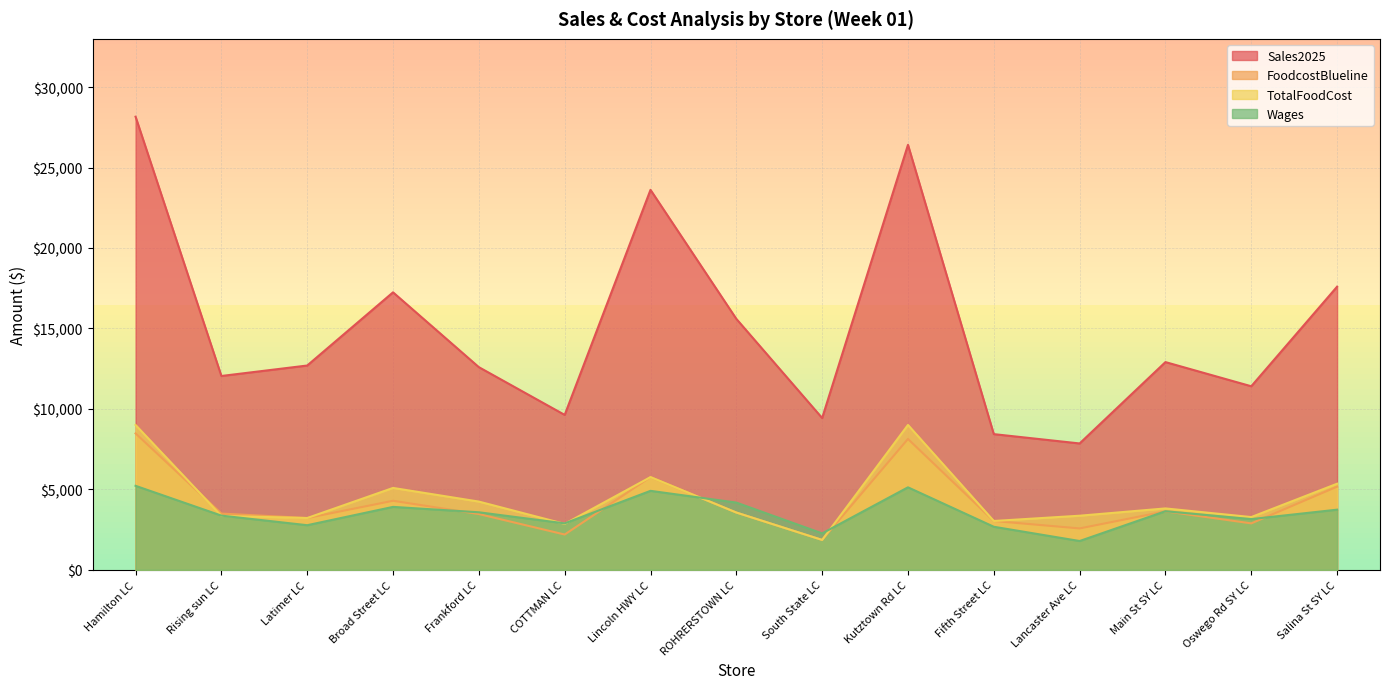

At which category is the sum across all series the highest?

Hamilton LC